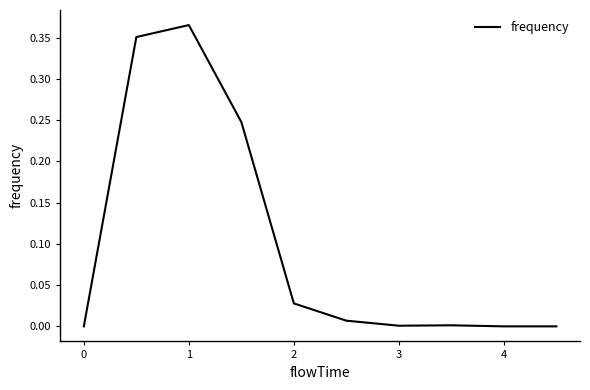

What is the average value?

0.1